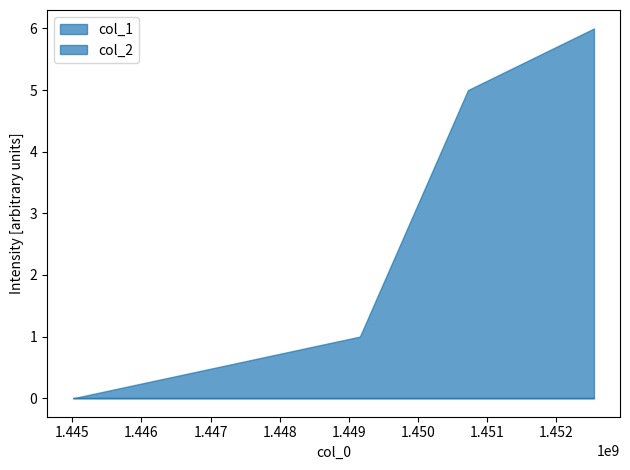

True or false: col_1 has a value of 3 at 1452543395.

False